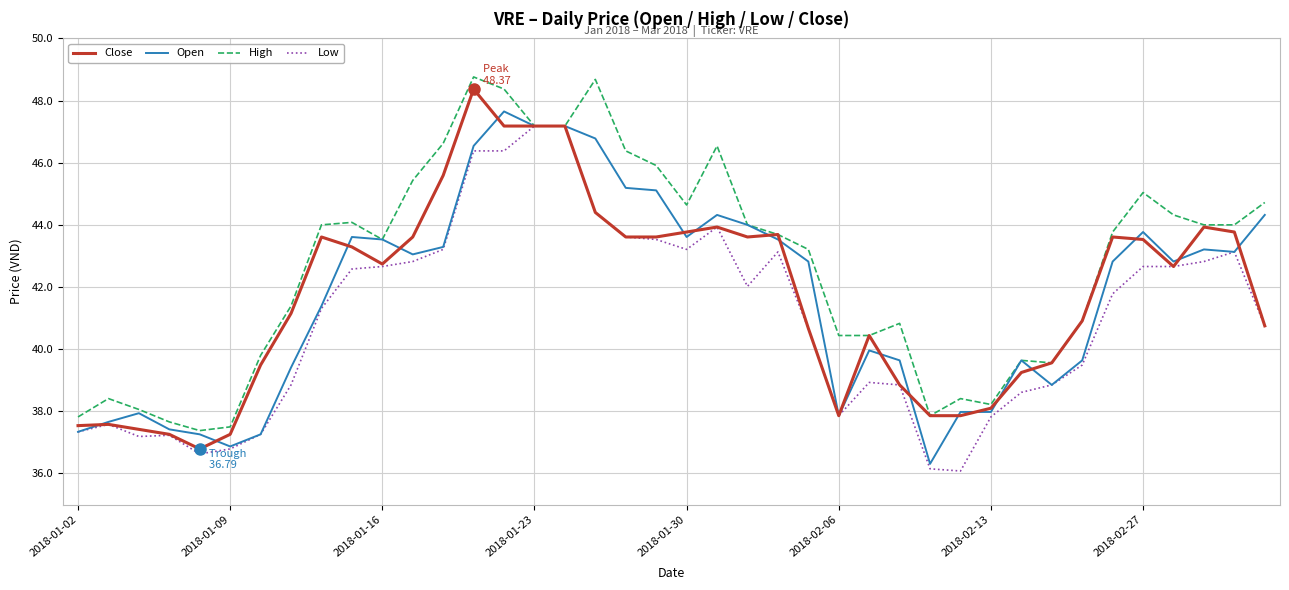

How many lines are shown in the chart?

4